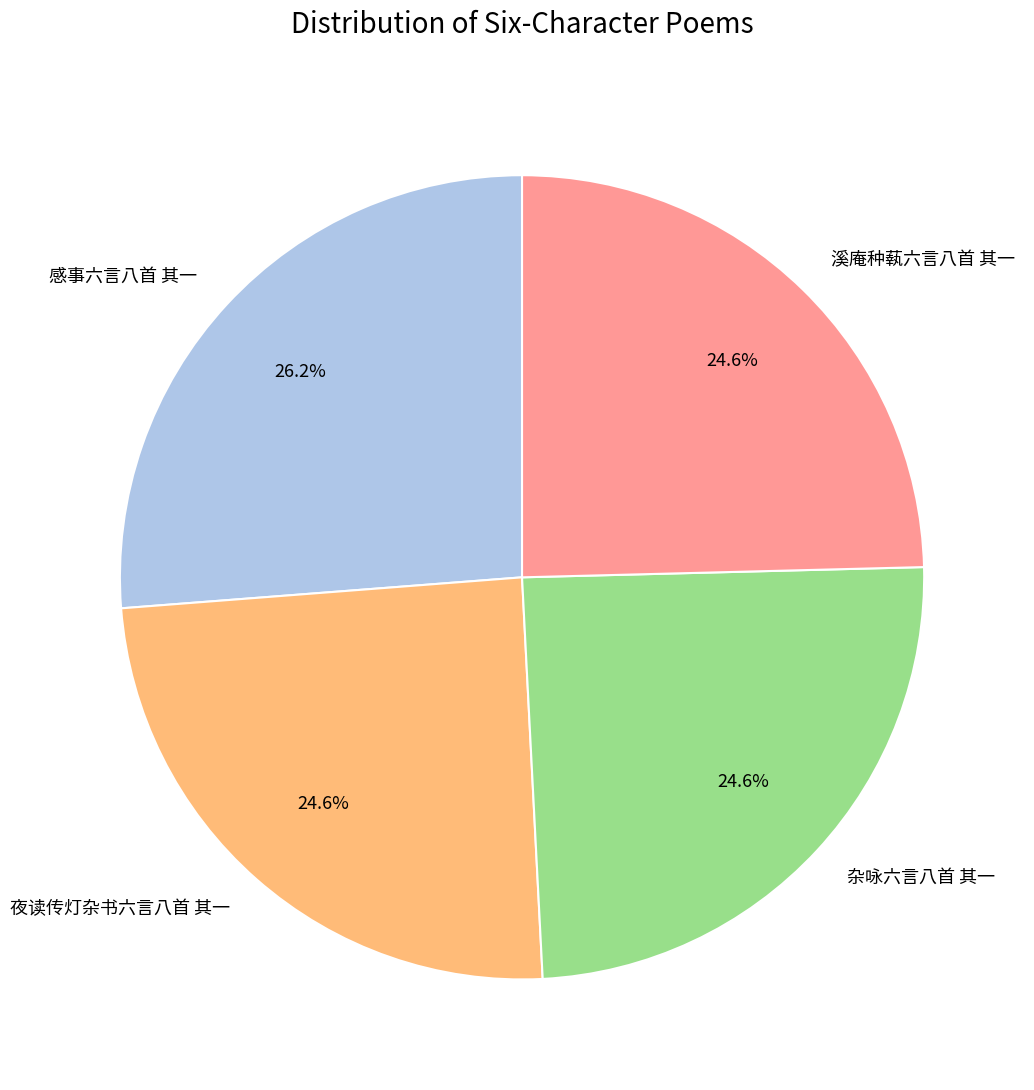

Is 感事六言八首 其一 the majority of the pie?

No